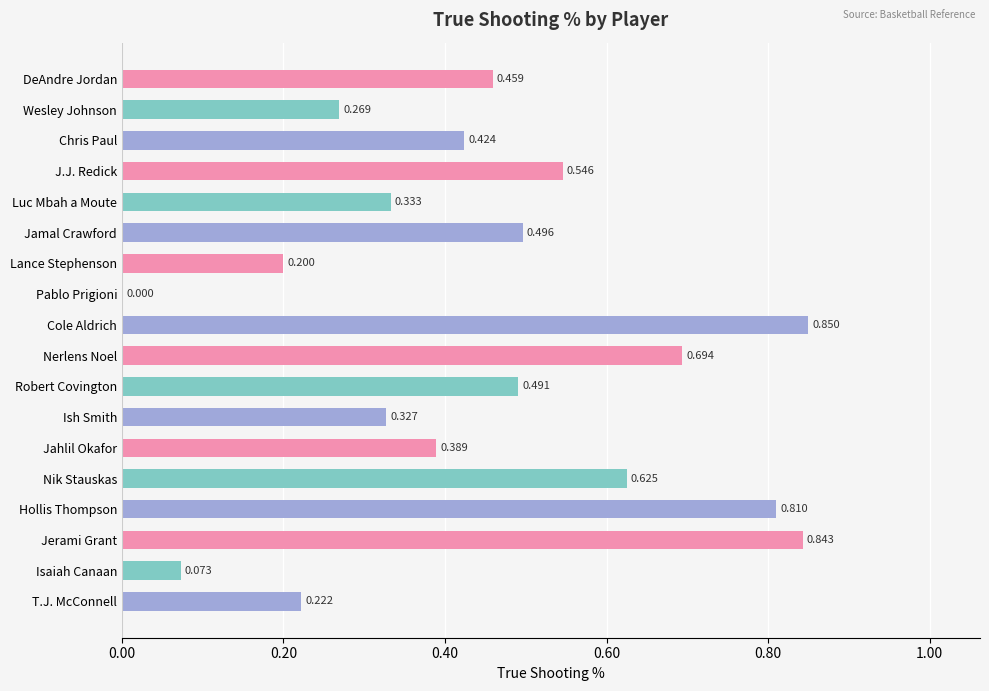

Where is the data nearest to the value 0?

Pablo Prigioni